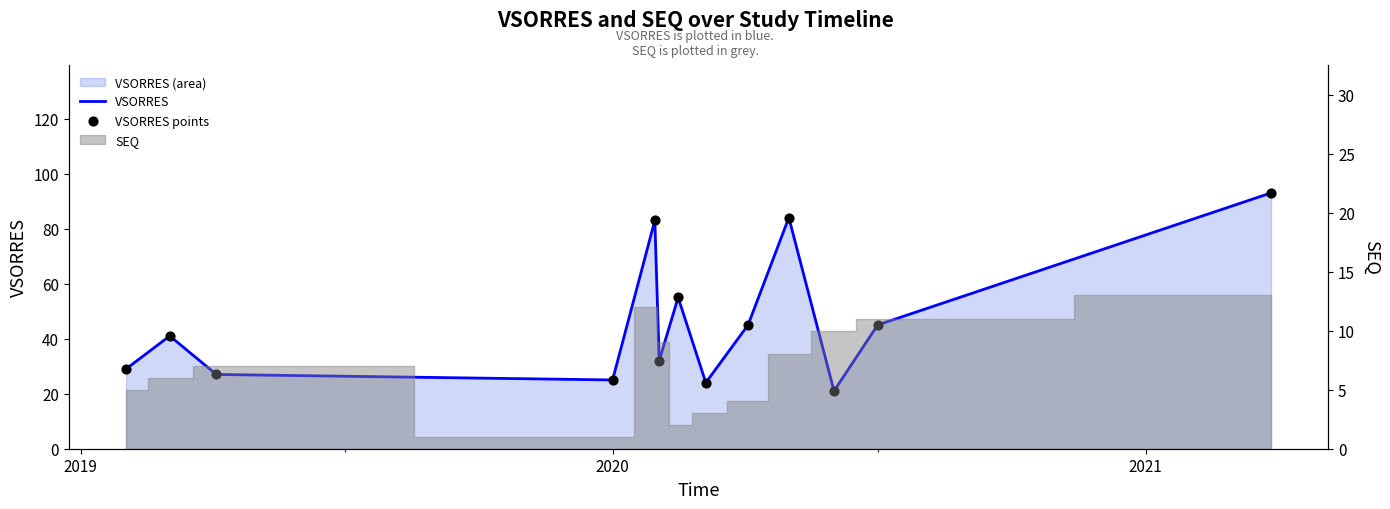

Which series has the largest total across all categories?

VSORRES